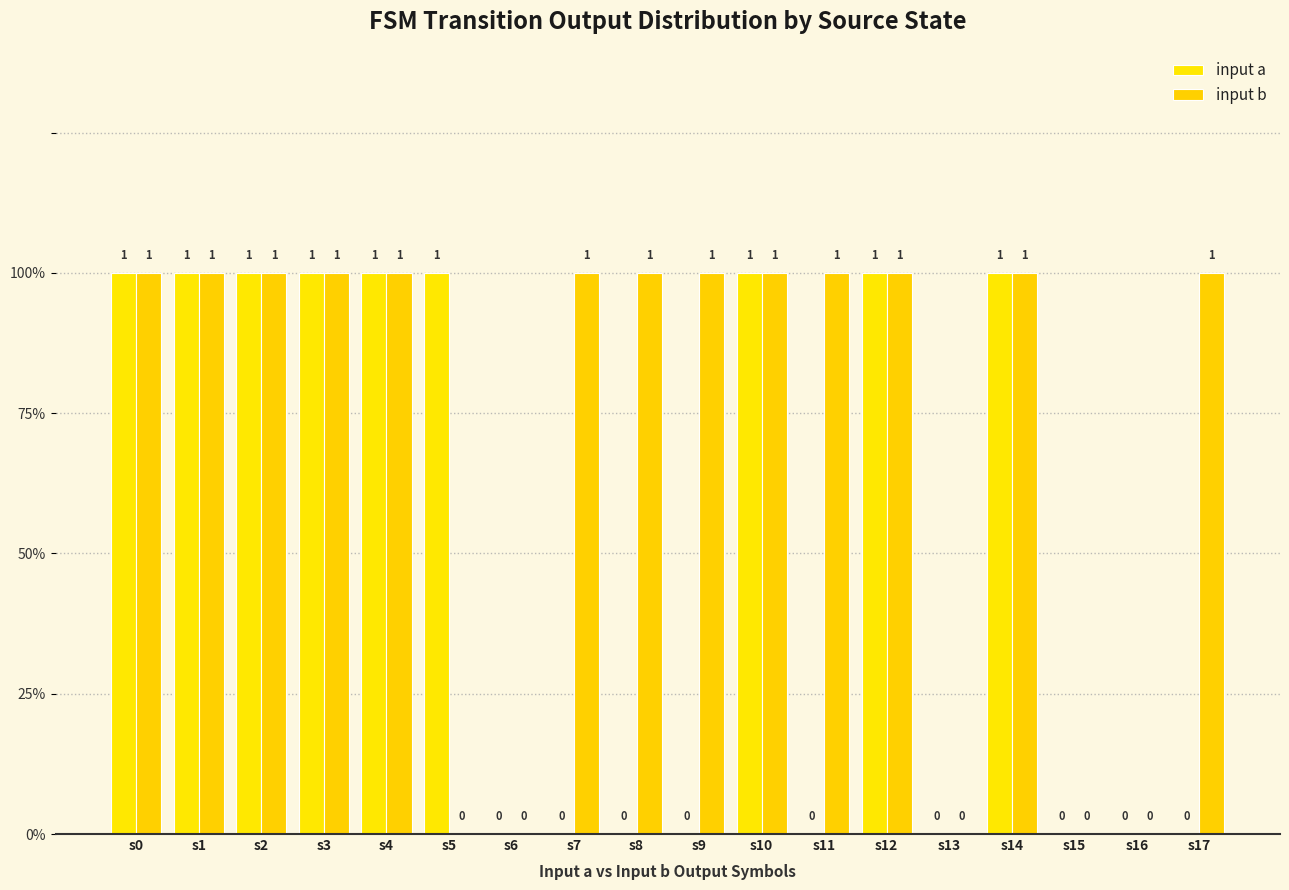

What are all the series names shown in the legend?

input a, input b